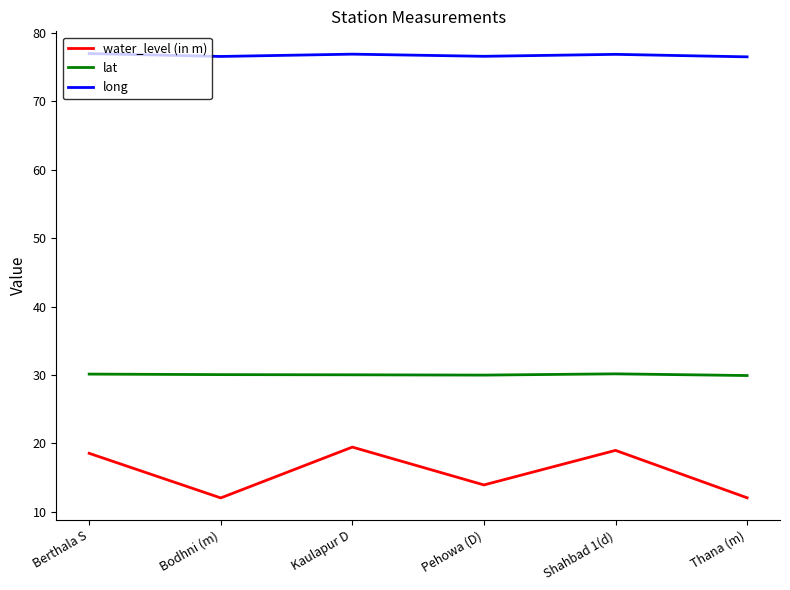

What is the total value across all series at Pehowa (D)?

120.5